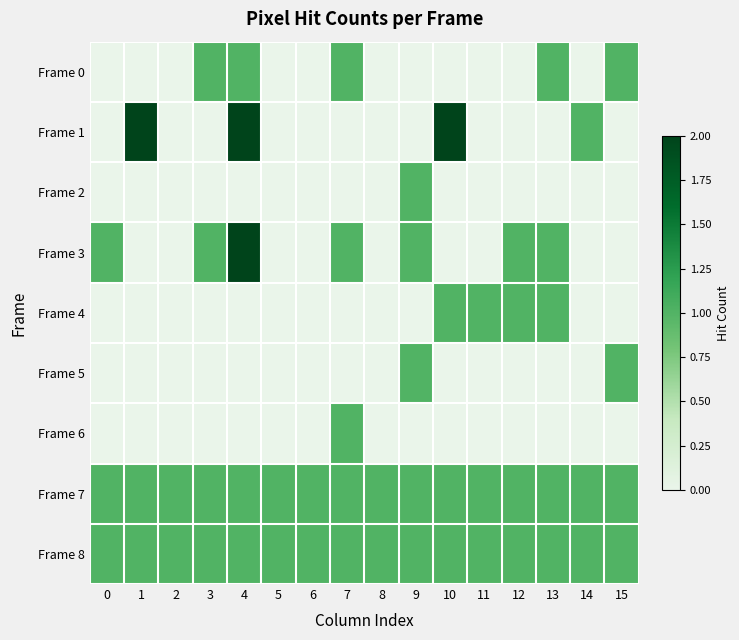

Reading right to left, list all the values displayed in this chart.

Frame 0: 15=1	14=0	13=1	12=0	11=0	10=0	9=0	8=0	7=1	6=0	5=0	4=1	3=1	2=0	1=0	0=0
Frame 1: 15=0	14=1	13=0	12=0	11=0	10=2	9=0	8=0	7=0	6=0	5=0	4=2	3=0	2=0	1=2	0=0
Frame 2: 15=0	14=0	13=0	12=0	11=0	10=0	9=1	8=0	7=0	6=0	5=0	4=0	3=0	2=0	1=0	0=0
Frame 3: 15=0	14=0	13=1	12=1	11=0	10=0	9=1	8=0	7=1	6=0	5=0	4=2	3=1	2=0	1=0	0=1
Frame 4: 15=0	14=0	13=1	12=1	11=1	10=1	9=0	8=0	7=0	6=0	5=0	4=0	3=0	2=0	1=0	0=0
Frame 5: 15=1	14=0	13=0	12=0	11=0	10=0	9=1	8=0	7=0	6=0	5=0	4=0	3=0	2=0	1=0	0=0
Frame 6: 15=0	14=0	13=0	12=0	11=0	10=0	9=0	8=0	7=1	6=0	5=0	4=0	3=0	2=0	1=0	0=0
Frame 7: 15=1	14=1	13=1	12=1	11=1	10=1	9=1	8=1	7=1	6=1	5=1	4=1	3=1	2=1	1=1	0=1
Frame 8: 15=1	14=1	13=1	12=1	11=1	10=1	9=1	8=1	7=1	6=1	5=1	4=1	3=1	2=1	1=1	0=1